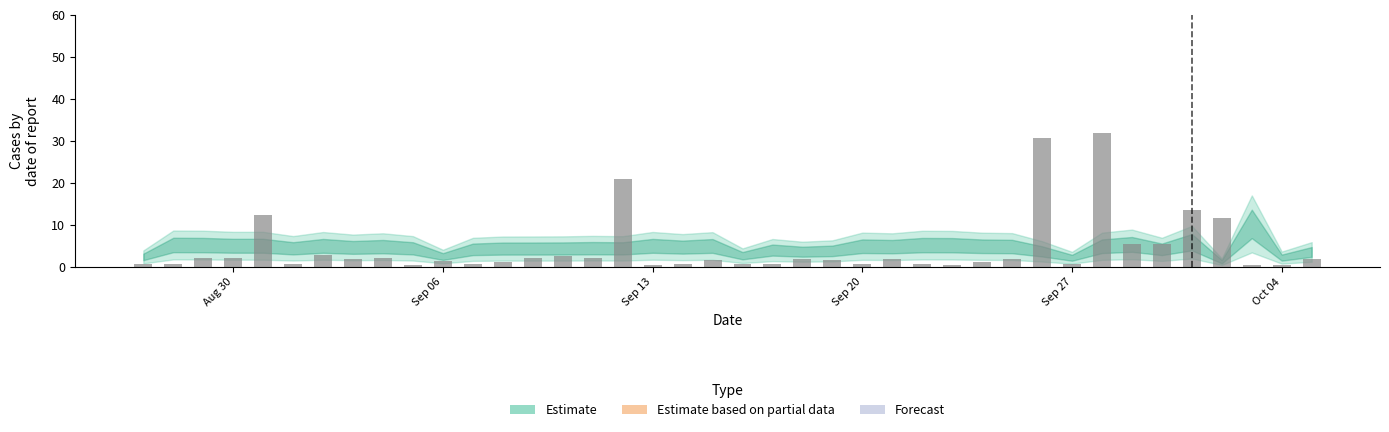

What is the smallest value displayed?

0.3